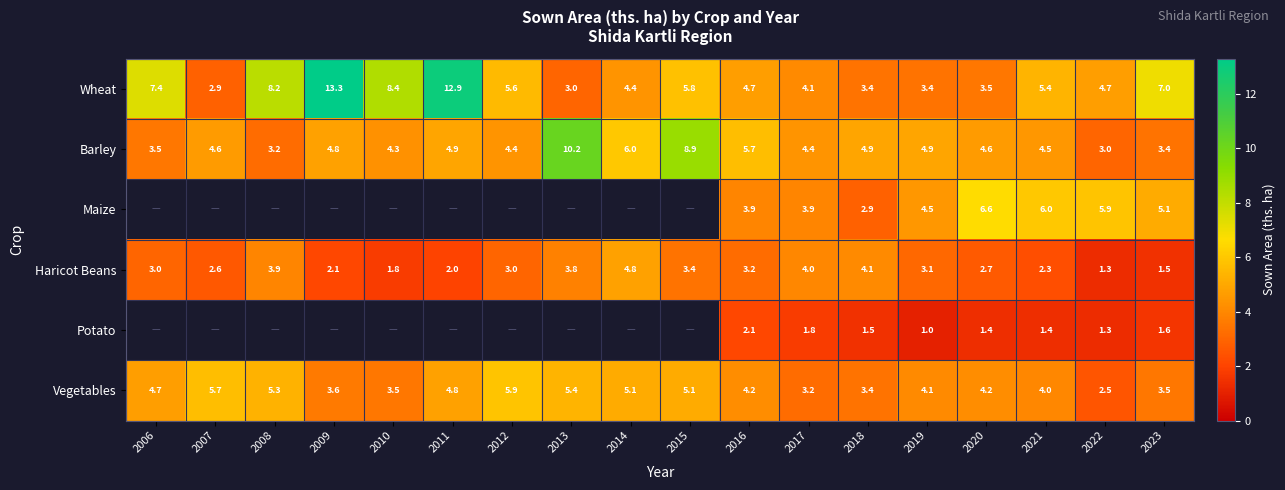

What is the difference between the maximum and minimum values in the Vegetables series?

3.4